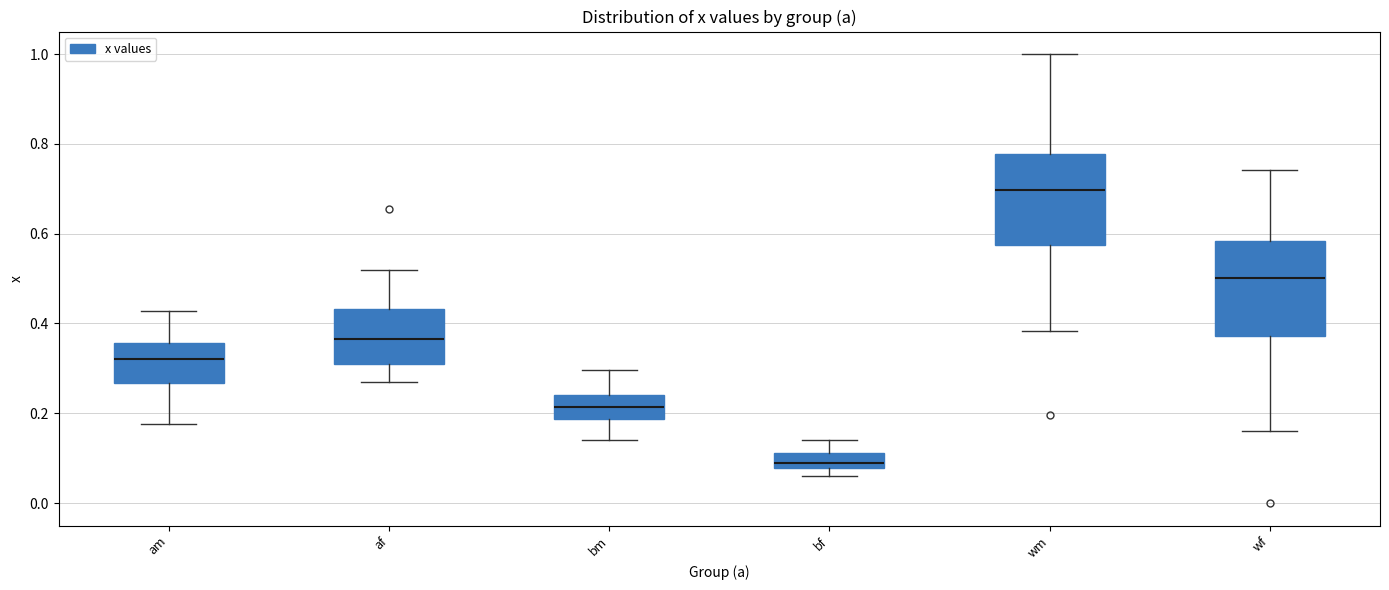

Which box has the lowest median line?

bf